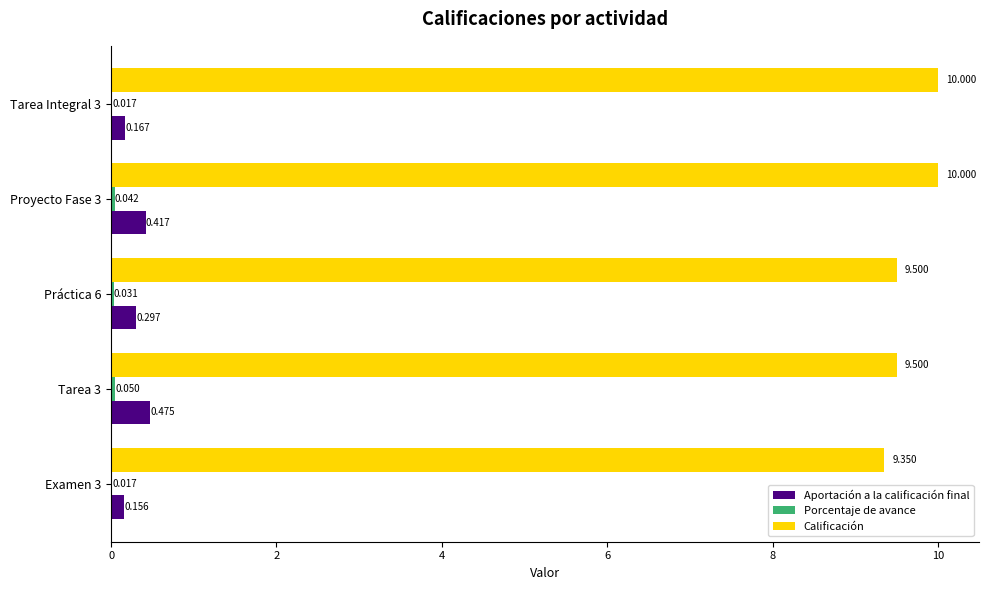

Which series changed the most between Práctica 6 and Tarea Integral 3?

Calificación